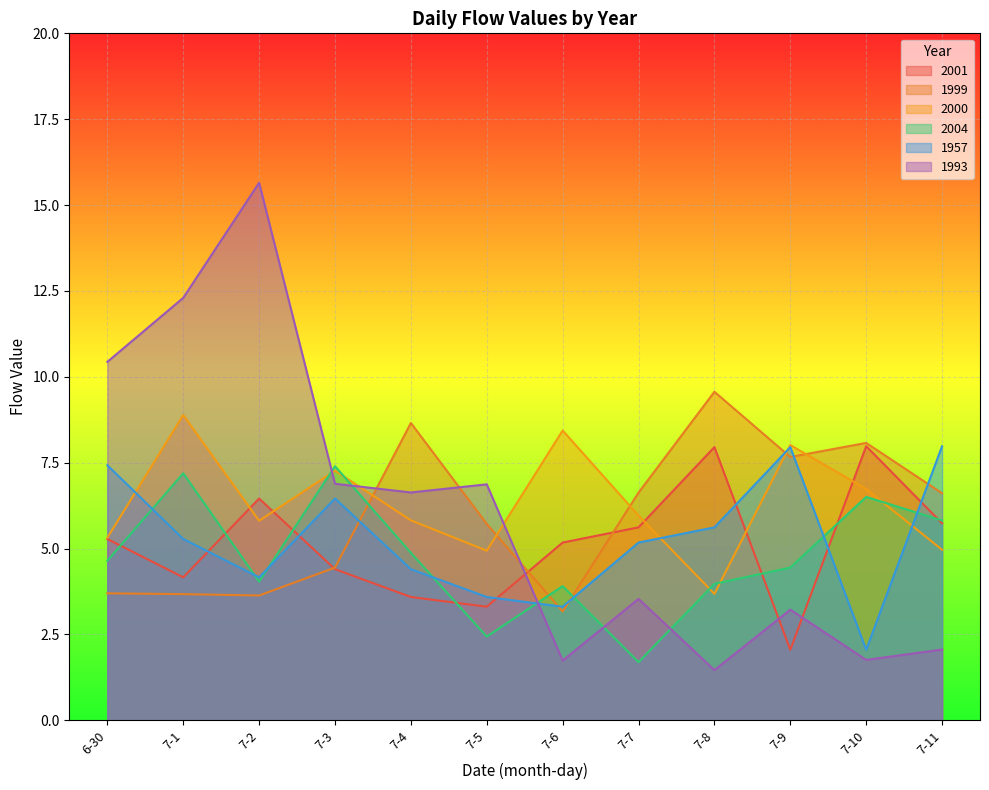

How many lines are shown in the chart?

6